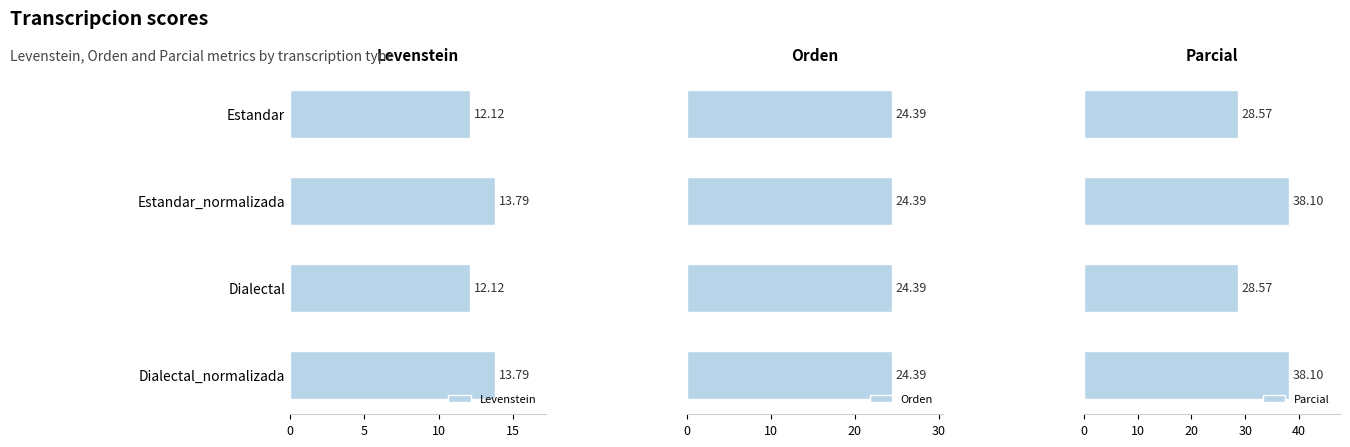

Count the number of categories in the chart.

4